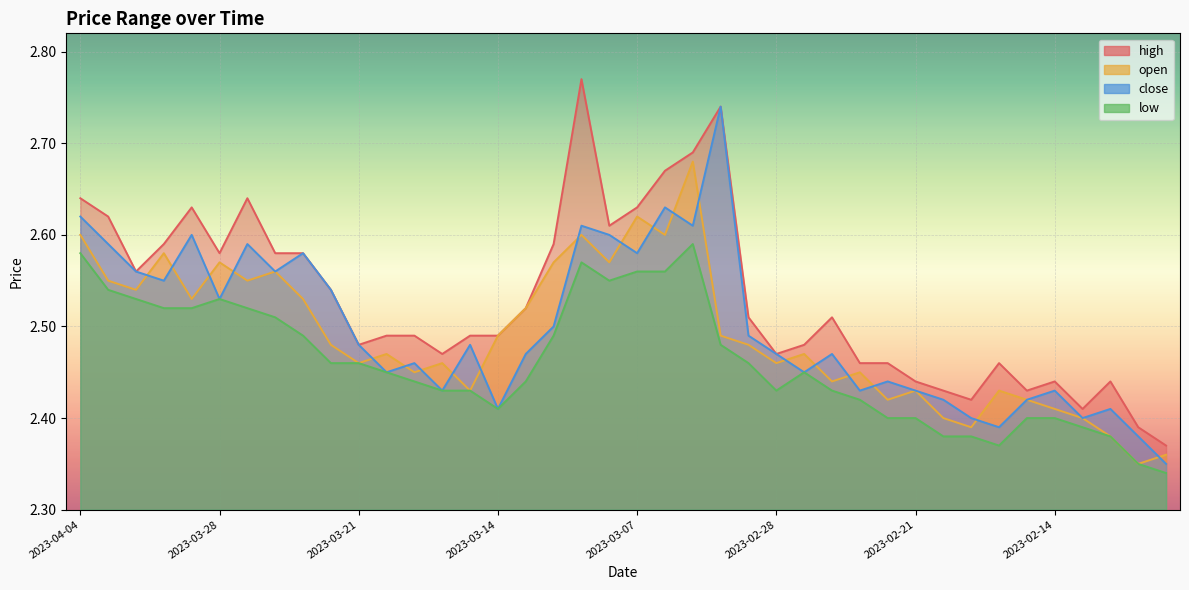

At which label is open closest to 2?

2023-02-09